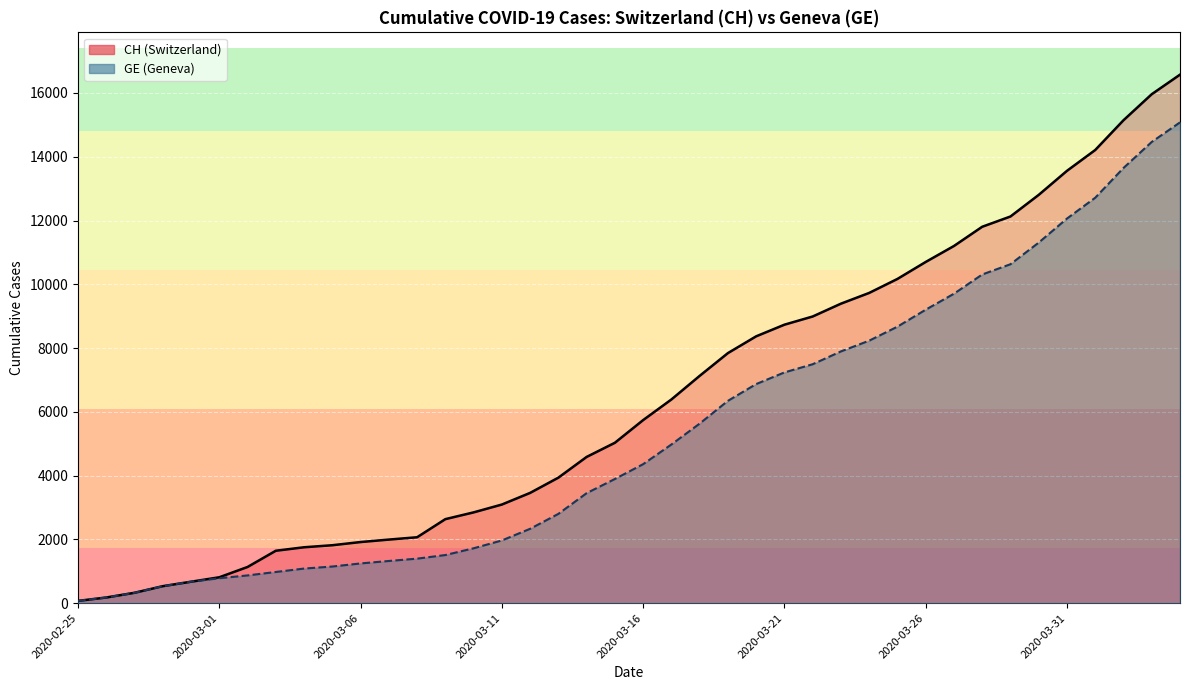

Reading right to left, list all the values displayed in this chart.

CH: 16574	15961	15144	14211	13558	12804	12126	11804	11201	10700	10168	9729	9392	8990	8733	8368	7842	7128	6388	5741	5030	4586	3936	3458	3093	2847	2635	2067	1994	1917	1817	1753	1644	1135	812	673	533	326	178	72
GE: 15077	14464	13647	12714	12061	11307	10629	10307	9704	9203	8671	8232	7895	7493	7236	6871	6345	5631	4976	4359	3894	3450	2800	2332	1967	1721	1509	1396	1323	1246	1149	1085	978	870	782	673	533	326	178	72